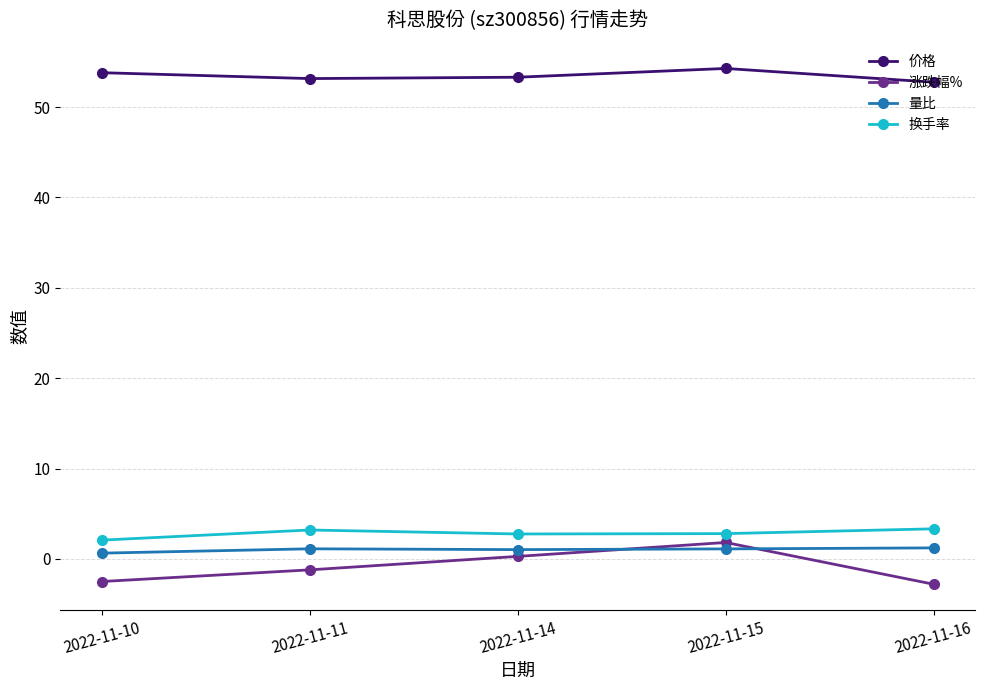

What is the difference between the maximum and minimum values in the 涨跌幅% series?

4.6